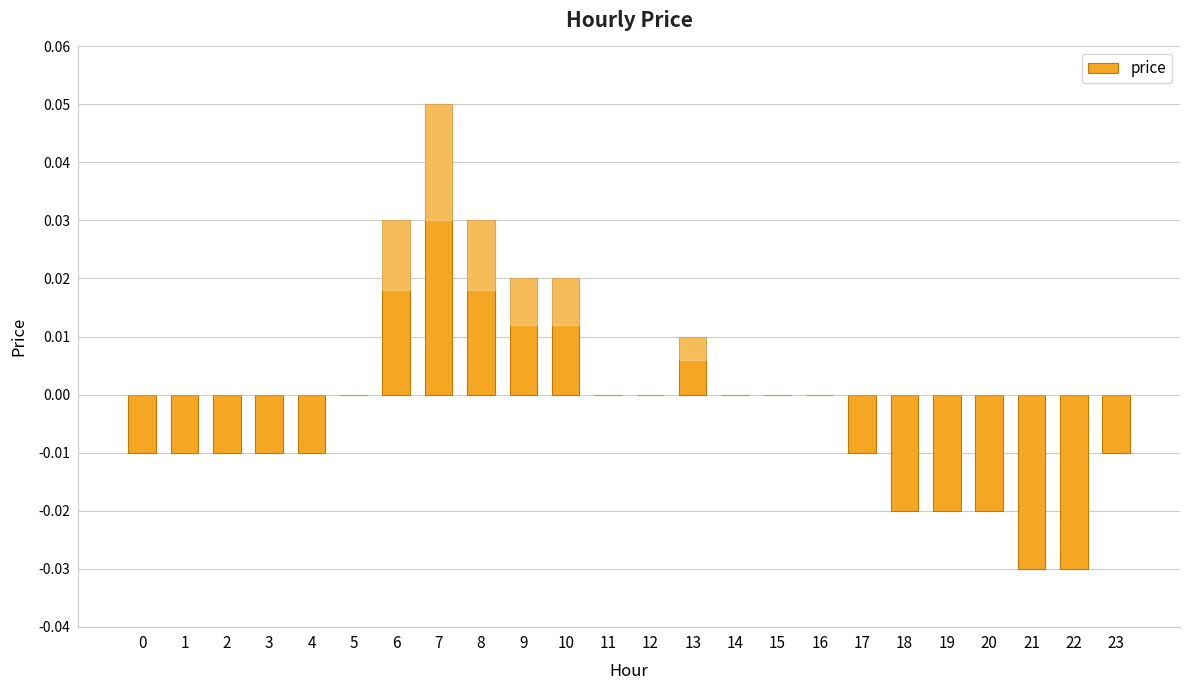

True or false: the data shows 0.0 at 8.

True